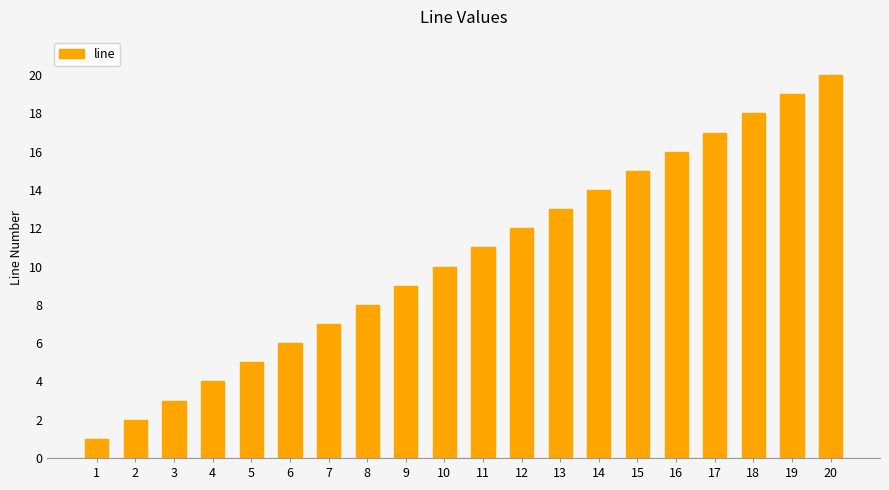

What is the sum of all values?

210